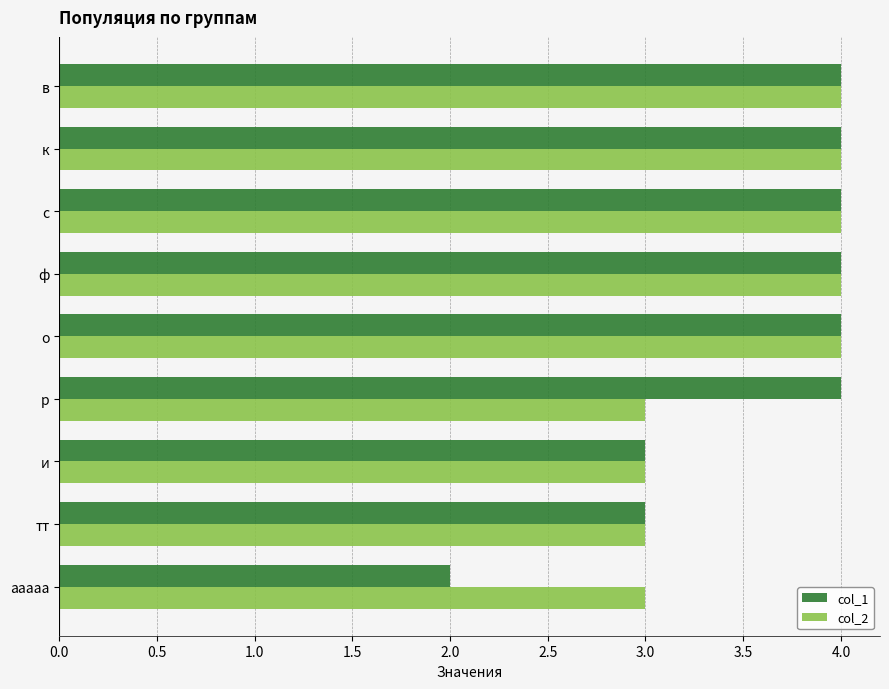

What is the maximum value for col_1?

4